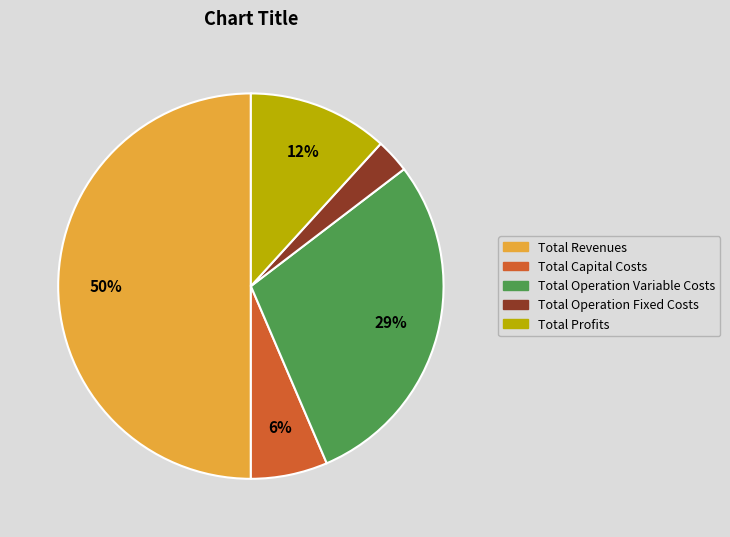

Does Total Capital Costs represent more than half of the total?

No